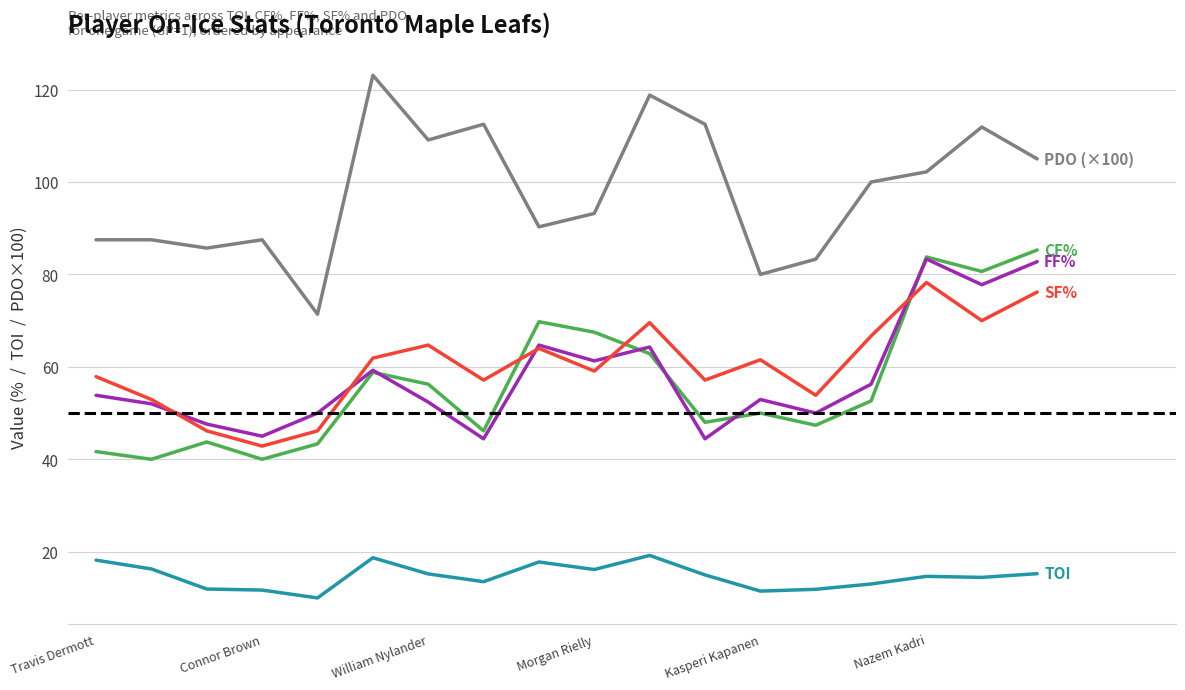

What is the smallest value displayed?

10.0